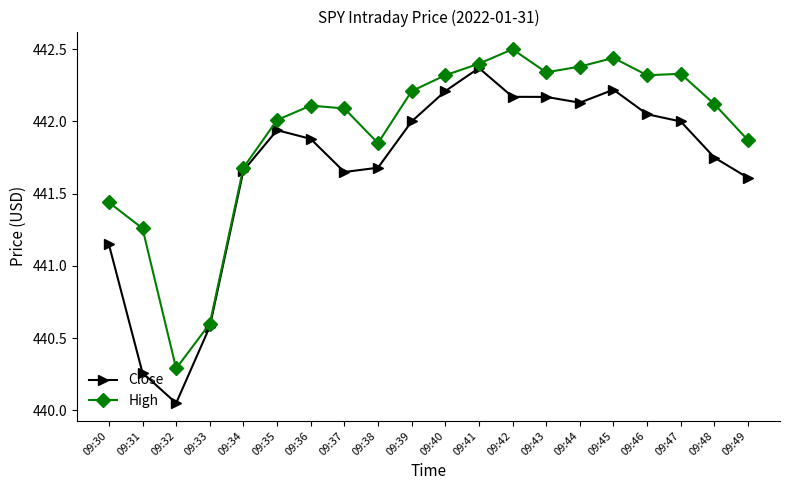

Which series has the widest spread of values?

Close